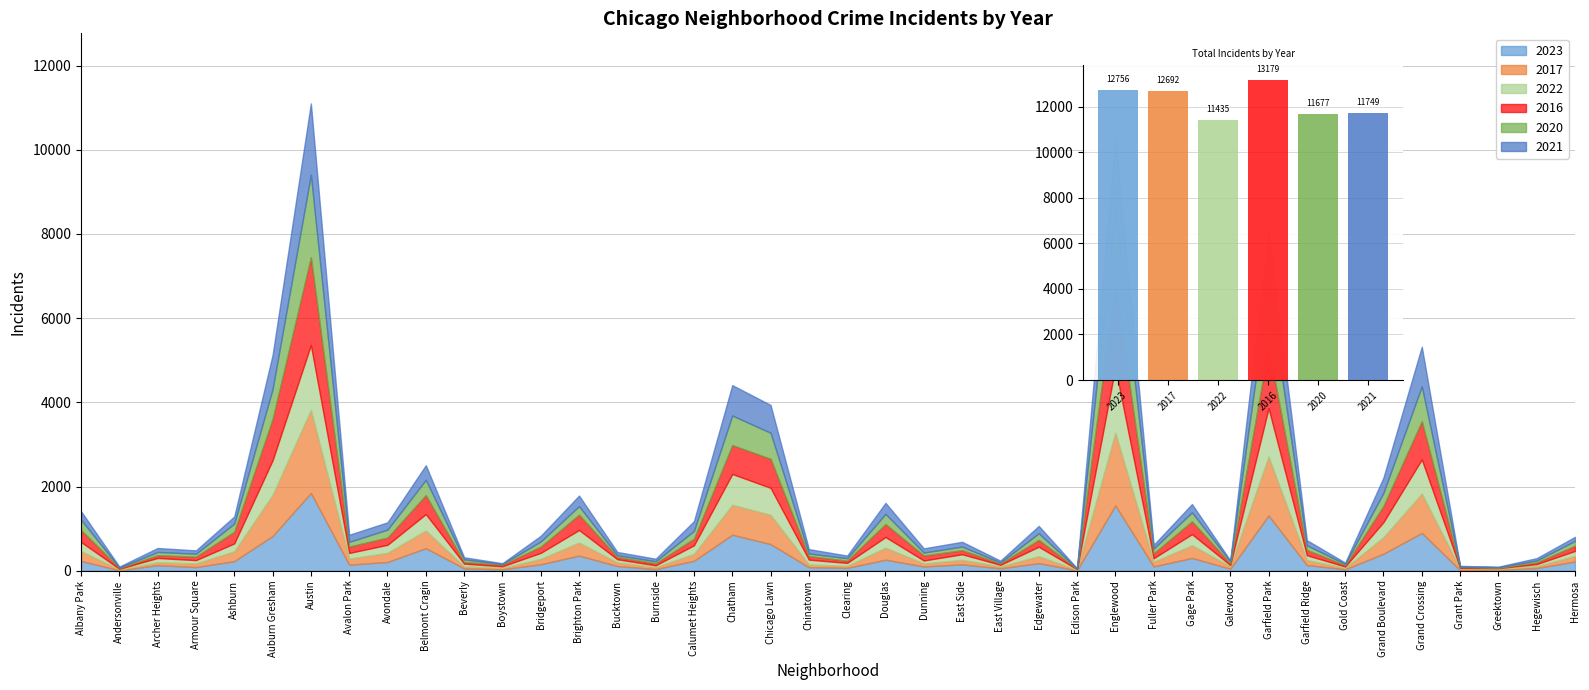

The value of 2022 at Clearing is 35. True or false?

False